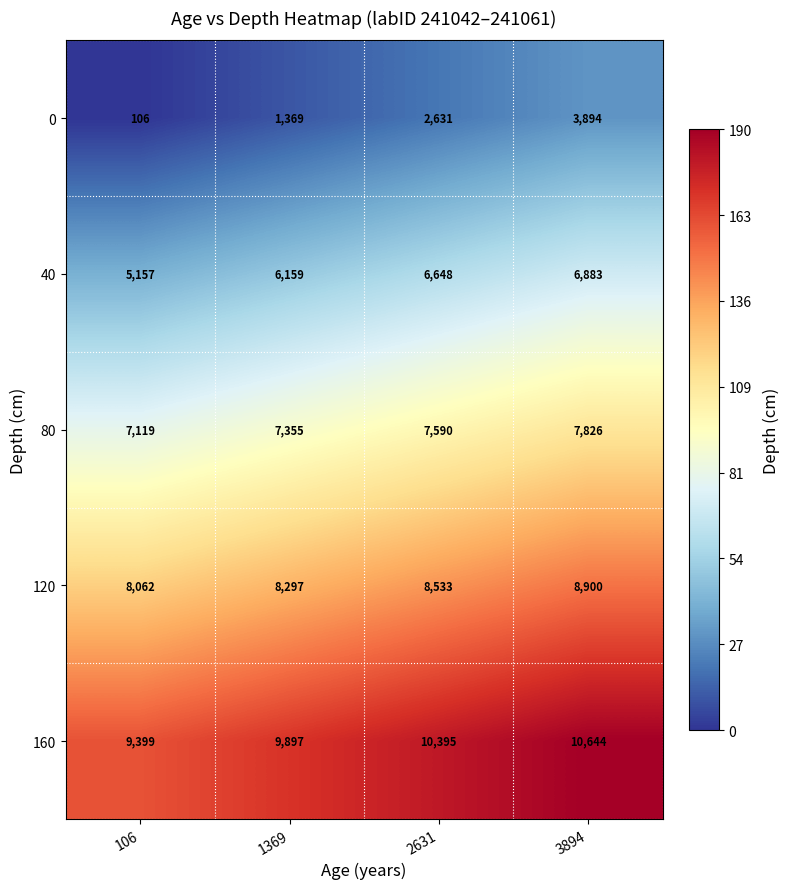

Reading left to right, list all the values displayed in this chart.

0: 106	1369	2631	3894
40: 5157	6159	6648	6883
80: 7119	7355	7590	7826
120: 8062	8297	8533	8900
160: 9399	9897	10395	10644